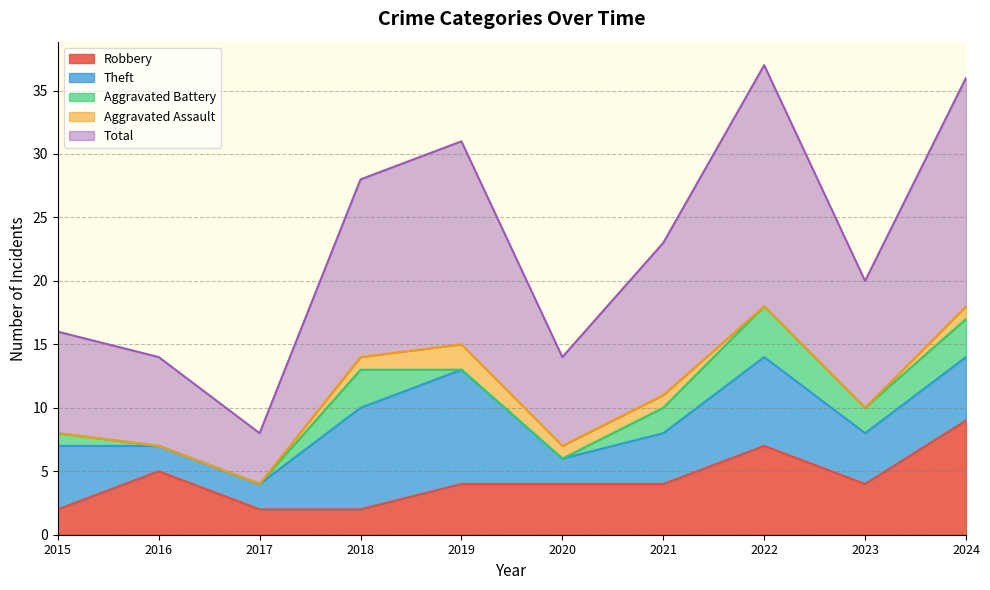

At which label does Theft first exceed 5?

2018